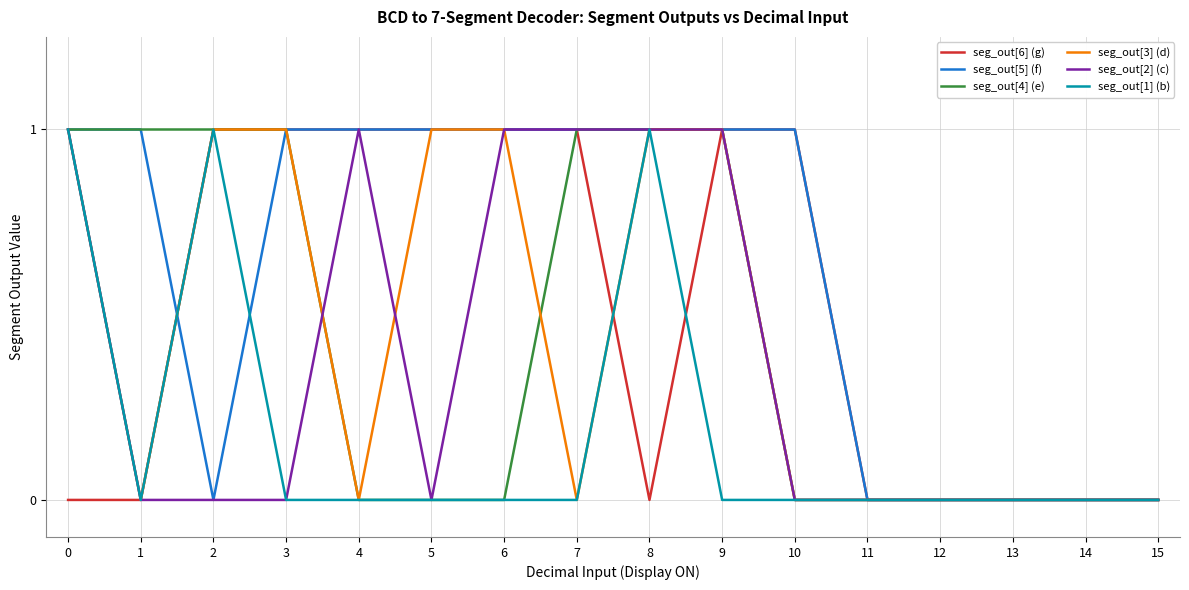

The seg_out[1] (b) series shows 0 at 6. True or false?

True